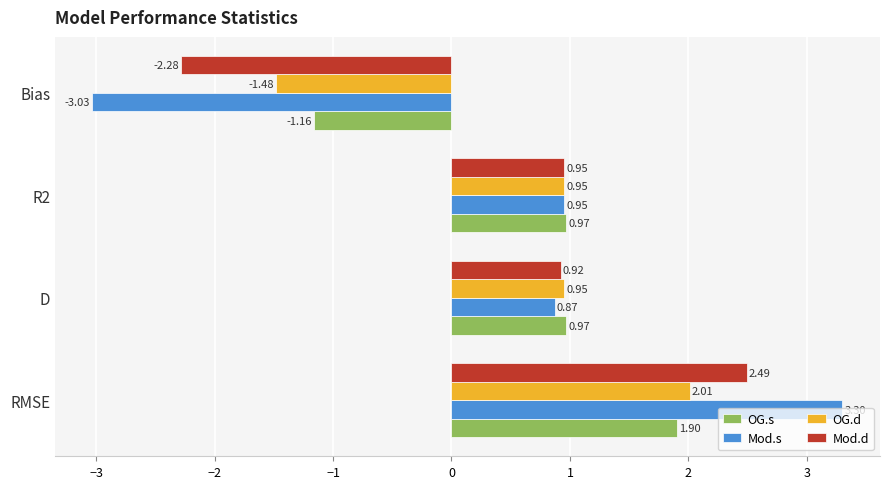

How many distinct data groups are displayed?

4